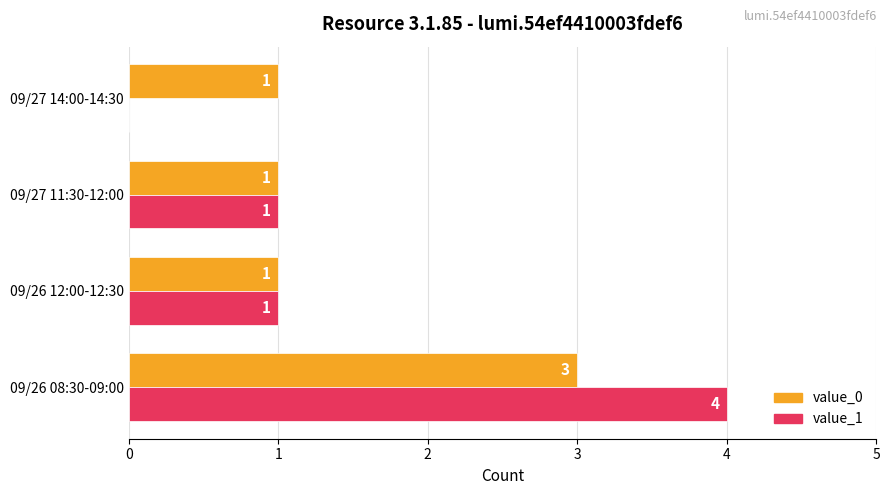

At which category is the sum across all series the highest?

09/26 08:30-09:00